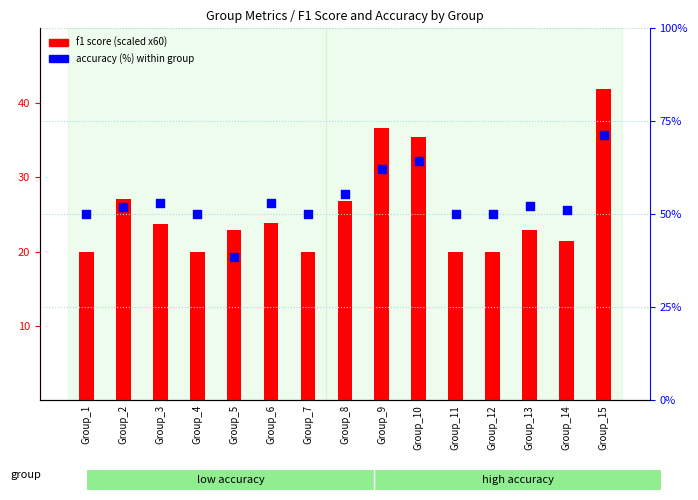

Which series has the largest total across all categories?

accuracy (%)